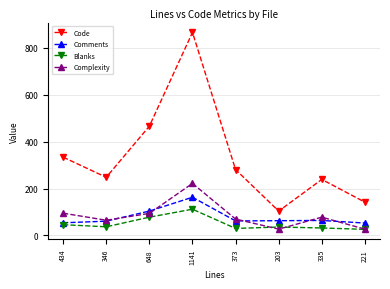

What are all the series names shown in the legend?

Code, Comments, Blanks, Complexity